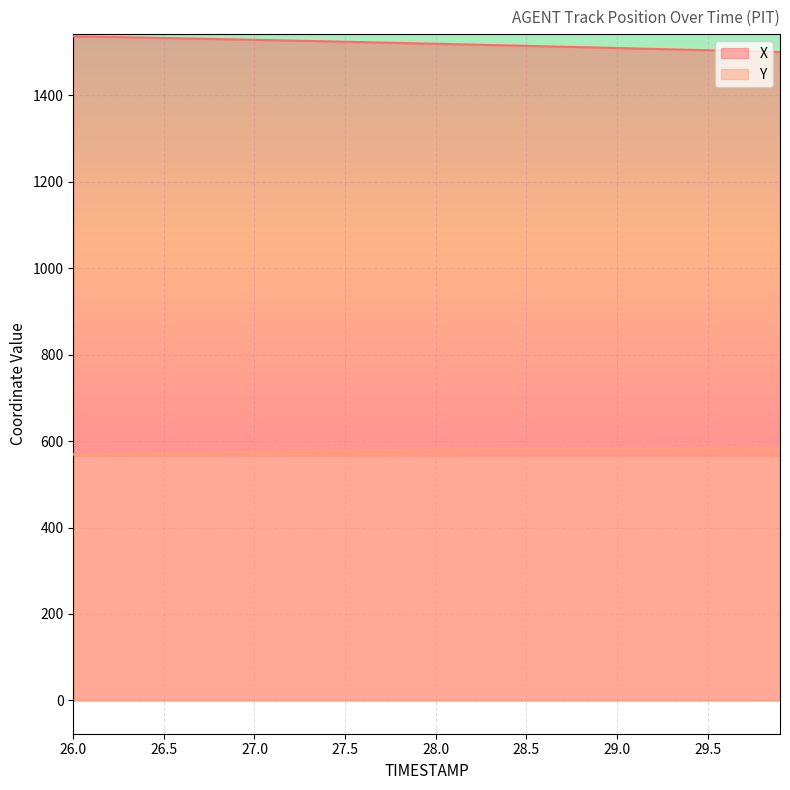

What is the value of the Y point at the 6th from the left?

572.3